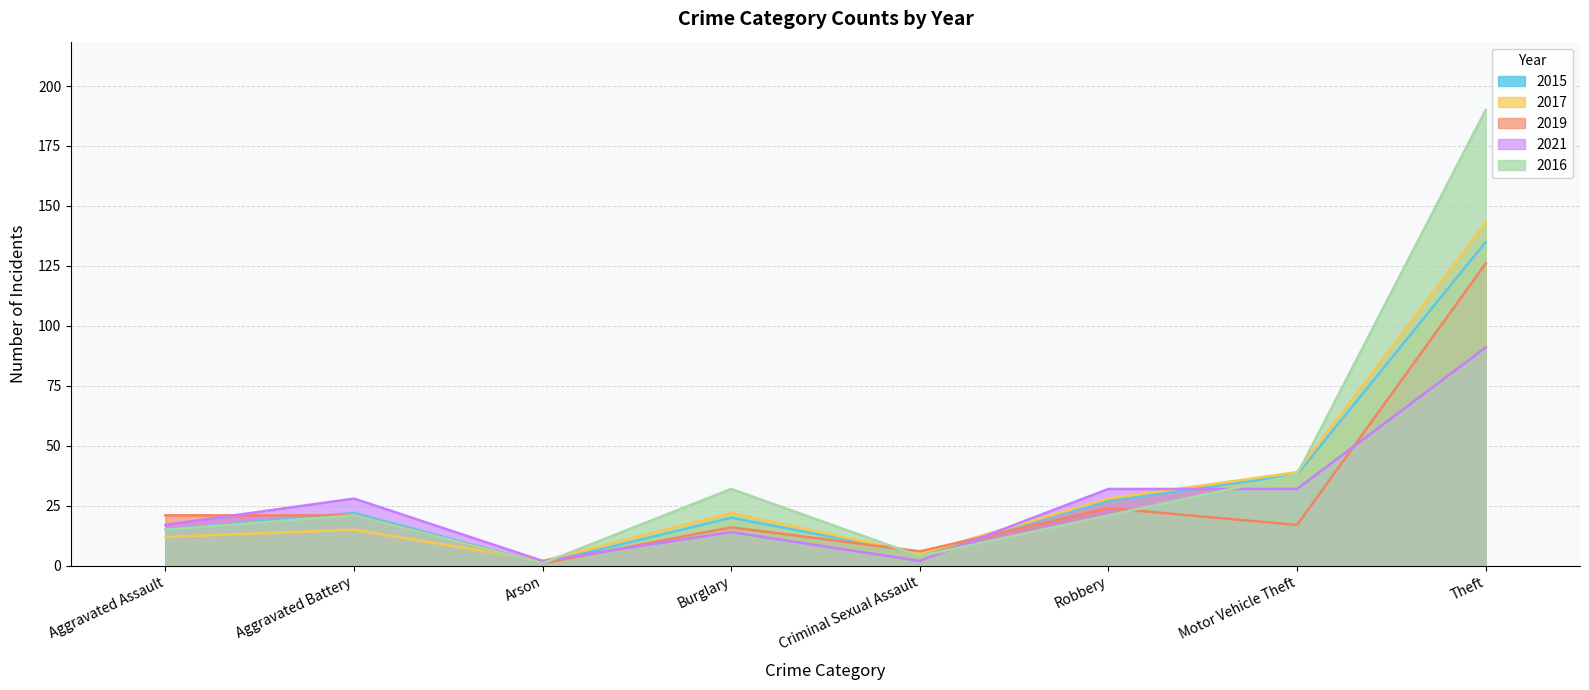

Count the number of categories in the chart.

8